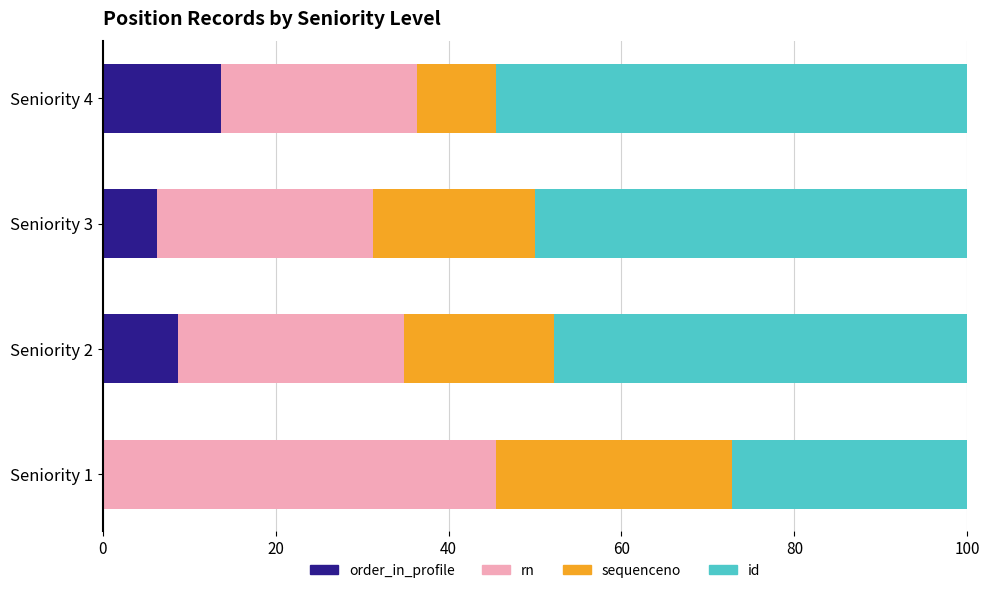

Read the order_in_profile value at Seniority 4.

13.6